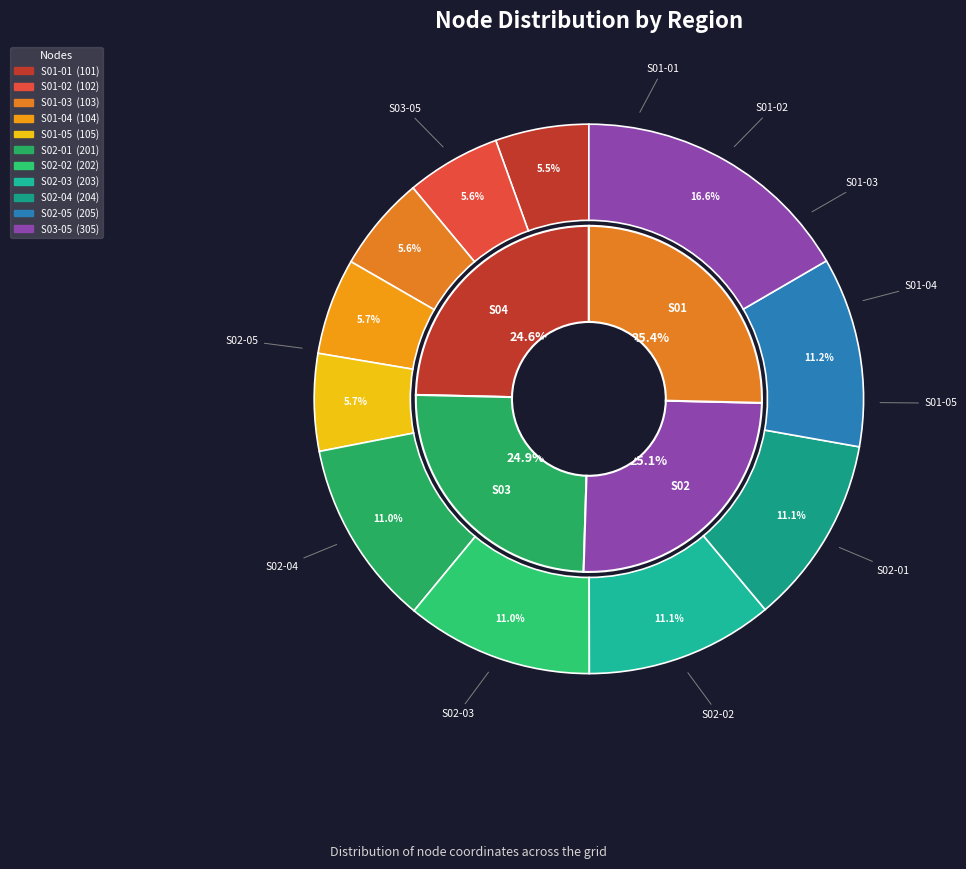

Does any single category account for the majority?

No